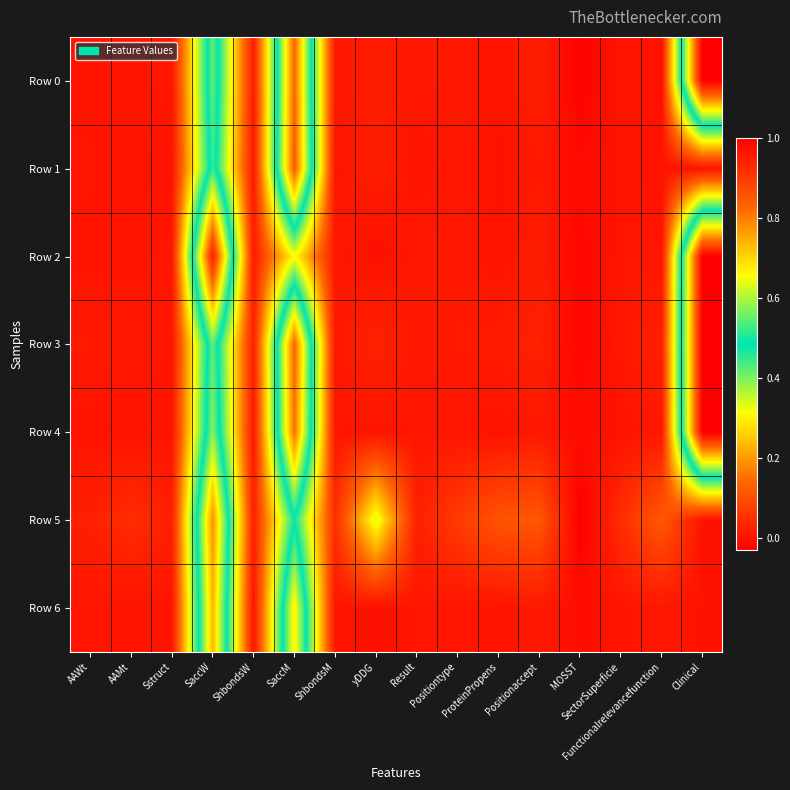

At how many categories does at least one series exceed 0?

15